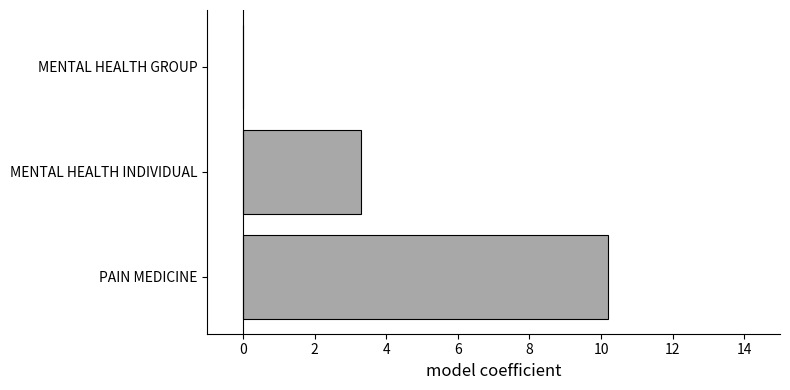

Reading bottom to top, what are all the values shown in this chart?

PAIN MEDICINE=10.2	MENTAL HEALTH INDIVIDUAL=3.3	MENTAL HEALTH GROUP=0.0